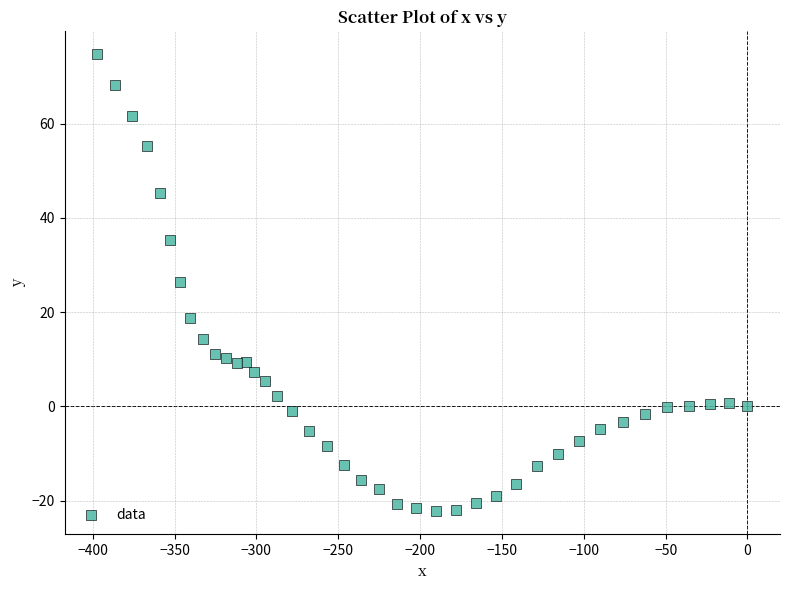

What is the range of Y values (max minus min)?

97.0